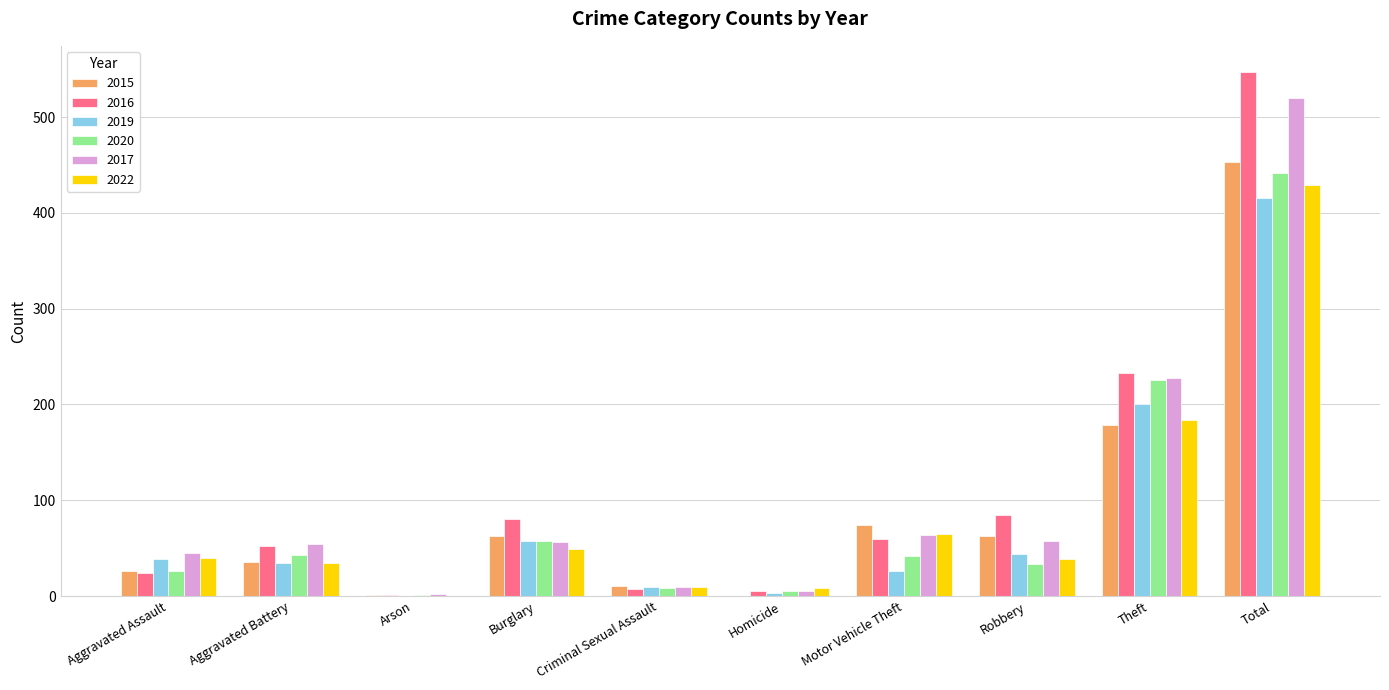

Where is 2019 nearest to the value 207?

Theft